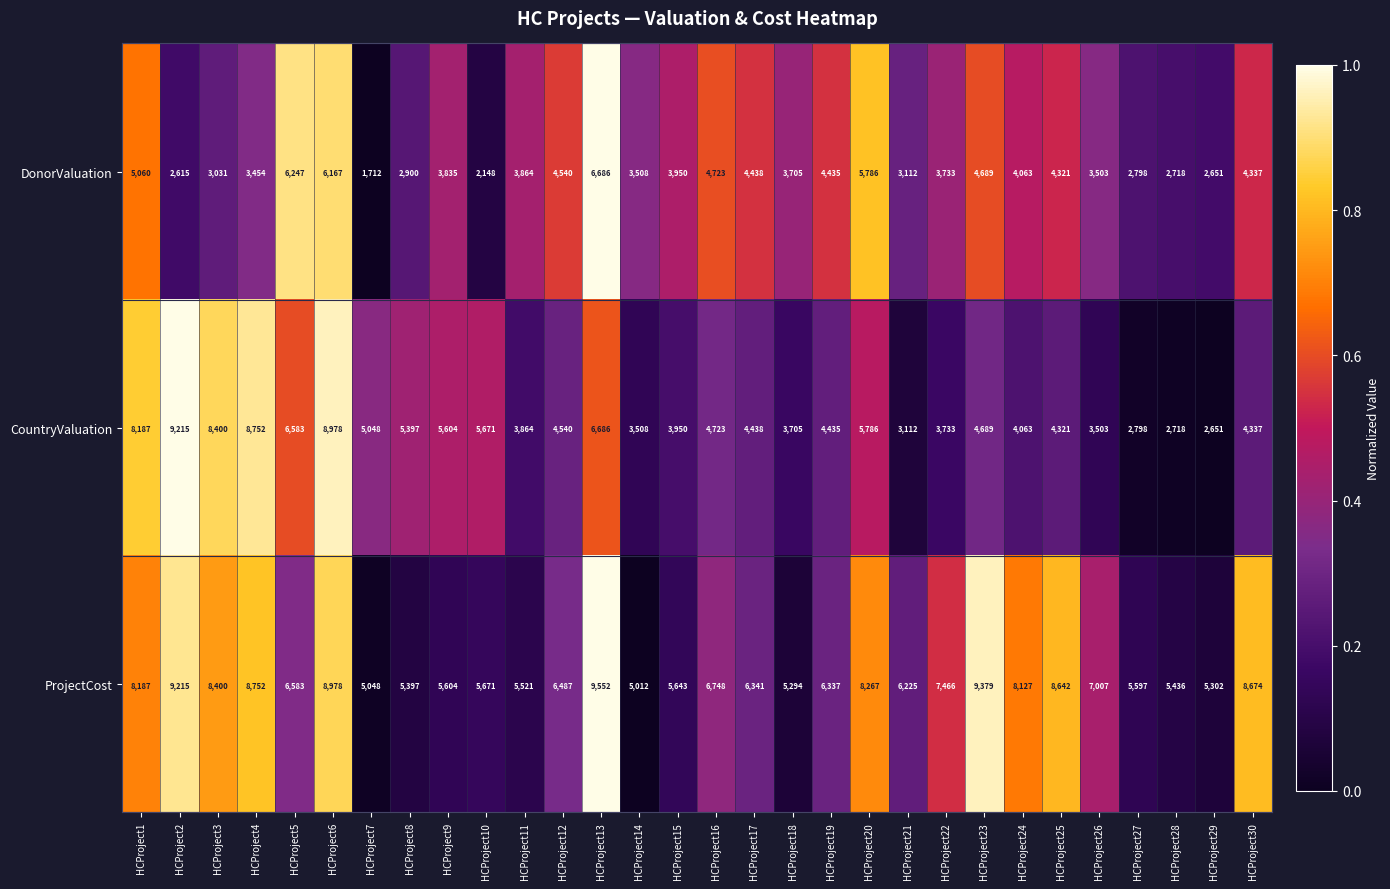

What is the difference between the CountryValuation values at HCProject23 and HCProject17?

251